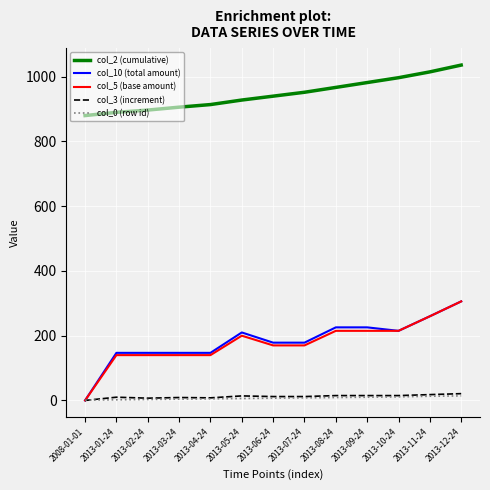

At how many categories does at least one series exceed 619?

13